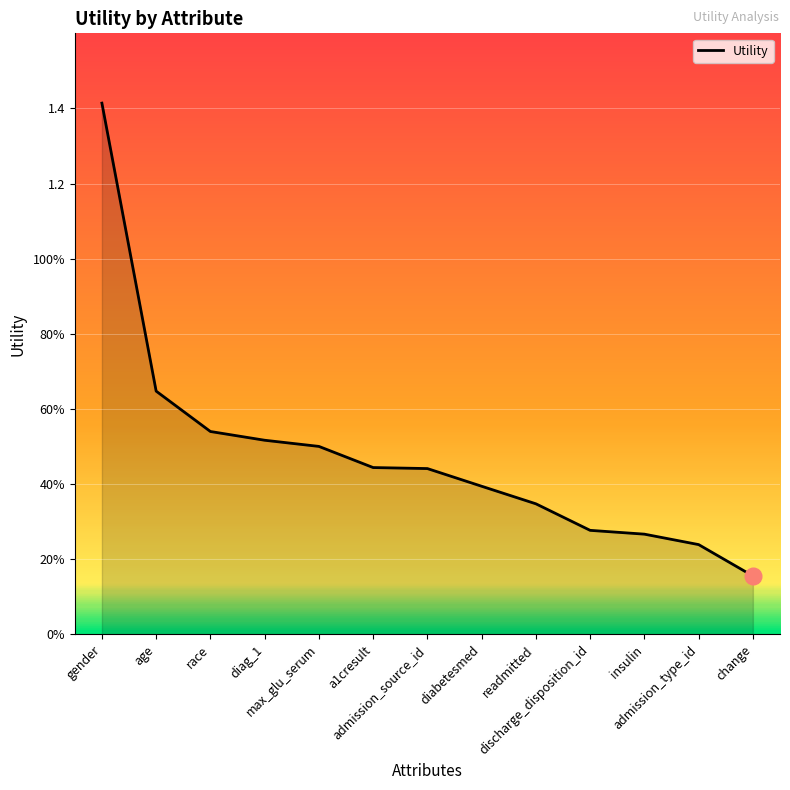

Which has a higher value, gender or change?

gender